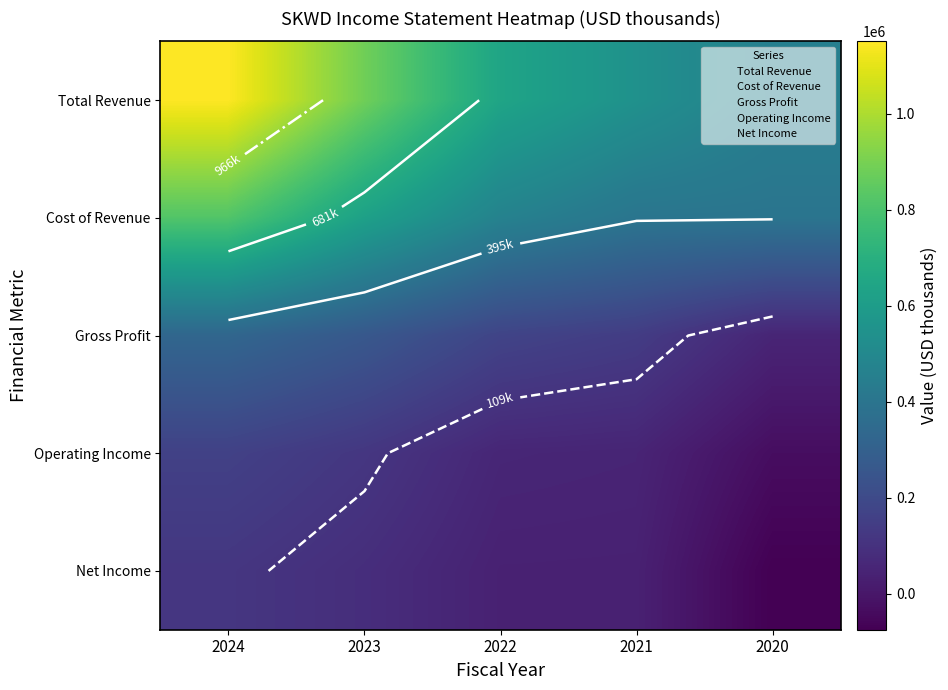

What is the average value of the Net Income series?

41580